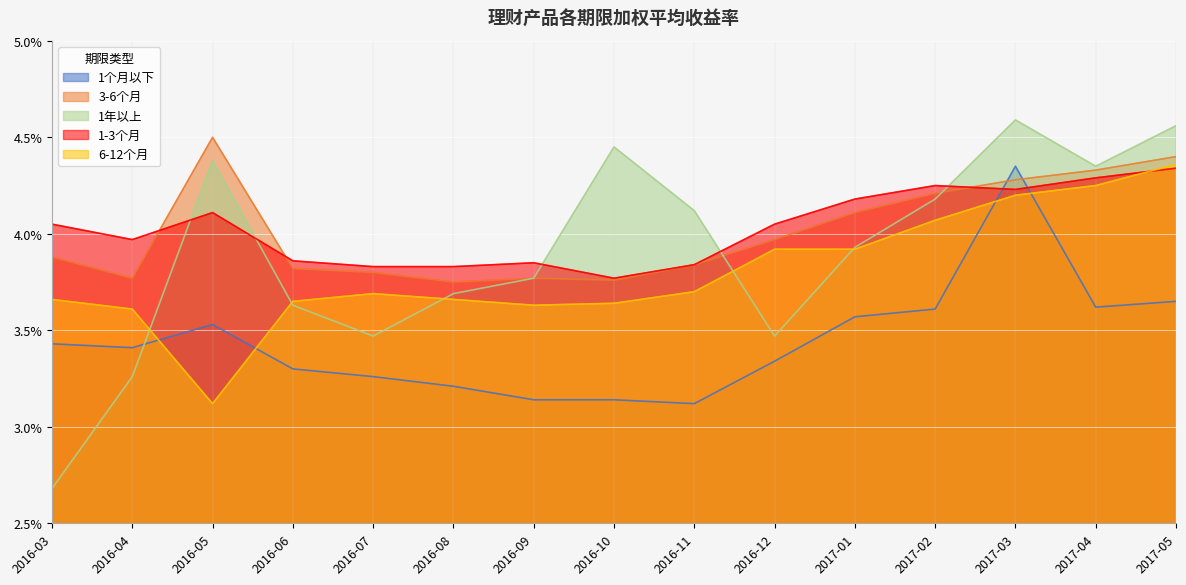

How many data points does each series have?

15